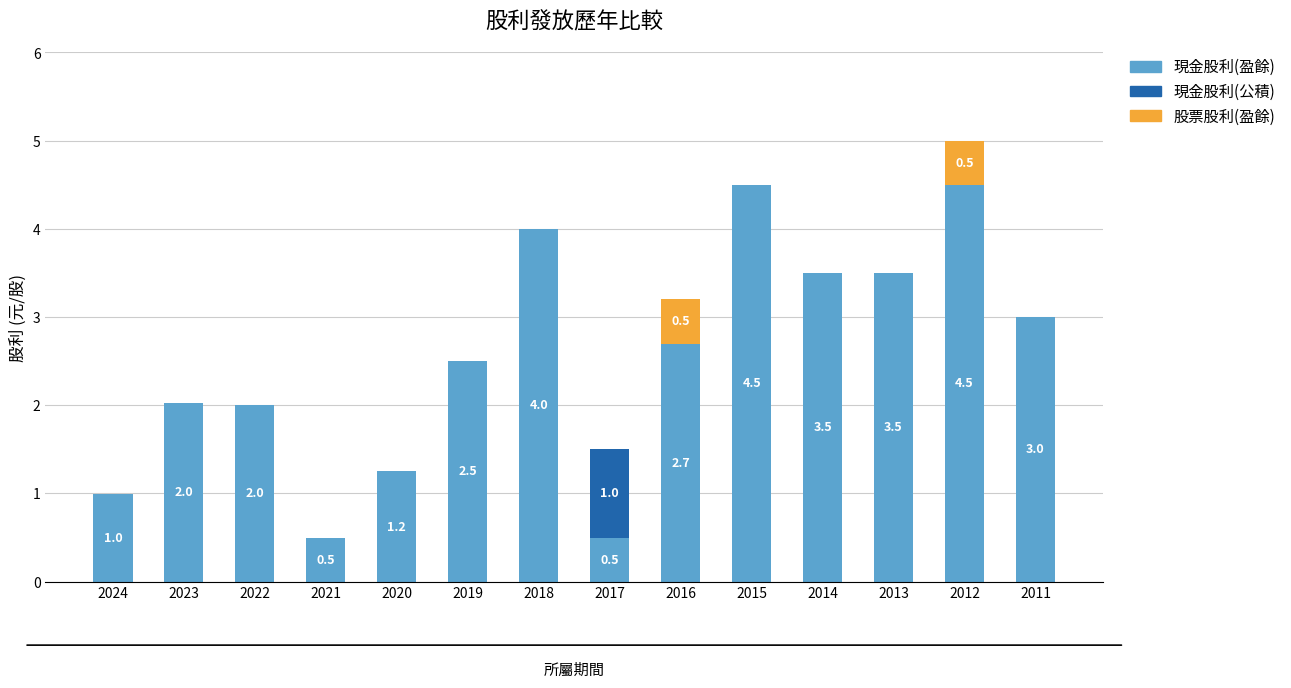

Is it true that 現金股利(盈餘) equals 0.2 at 2024?

False